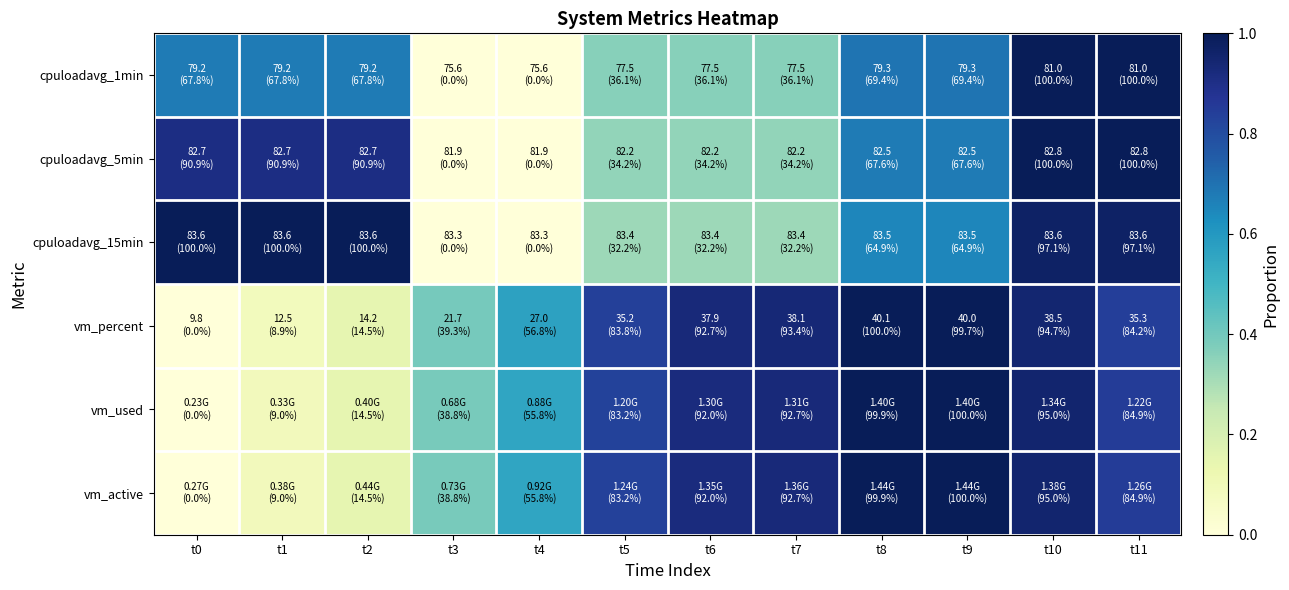

Reading left to right, what are all the values shown in this chart?

cpuloadavg_1min: t0=0.7	t1=0.7	t2=0.7	t3=0.0	t4=0.0	t5=0.4	t6=0.4	t7=0.4	t8=0.7	t9=0.7	t10=1.0	t11=1.0
cpuloadavg_5min: t0=0.9	t1=0.9	t2=0.9	t3=0.0	t4=0.0	t5=0.3	t6=0.3	t7=0.3	t8=0.7	t9=0.7	t10=1.0	t11=1.0
cpuloadavg_15min: t0=1.0	t1=1.0	t2=1.0	t3=0.0	t4=0.0	t5=0.3	t6=0.3	t7=0.3	t8=0.6	t9=0.6	t10=1.0	t11=1.0
vm_percent: t0=0.0	t1=0.1	t2=0.1	t3=0.4	t4=0.6	t5=0.8	t6=0.9	t7=0.9	t8=1.0	t9=1.0	t10=0.9	t11=0.8
vm_used: t0=0.0	t1=0.1	t2=0.1	t3=0.4	t4=0.6	t5=0.8	t6=0.9	t7=0.9	t8=1.0	t9=1.0	t10=1.0	t11=0.8
vm_active: t0=0.0	t1=0.1	t2=0.1	t3=0.4	t4=0.6	t5=0.8	t6=0.9	t7=0.9	t8=1.0	t9=1.0	t10=0.9	t11=0.8